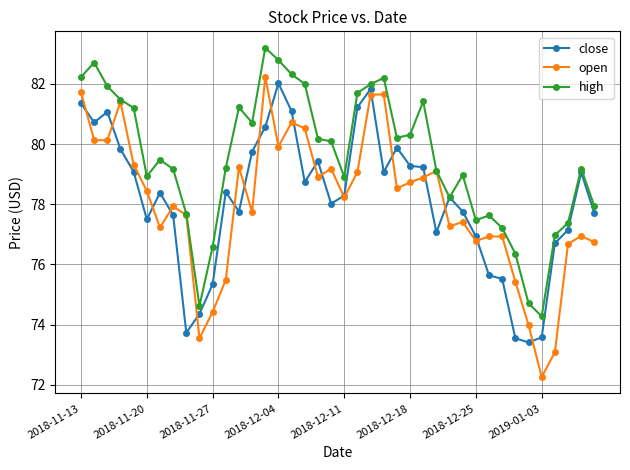

What is the value of the high point at the 18th from the left?

82.0